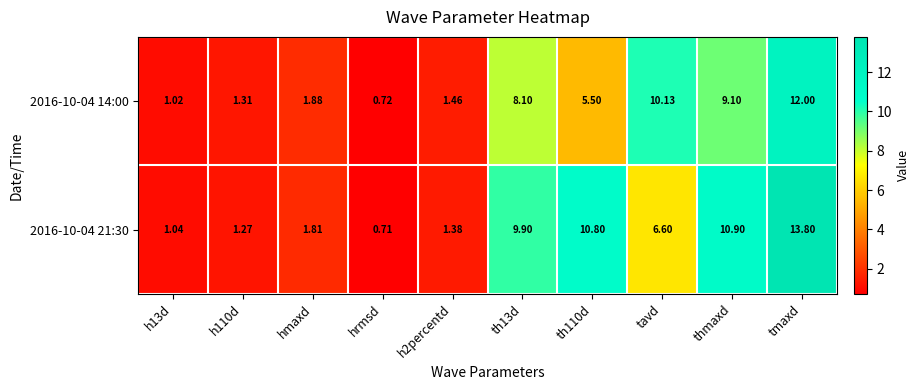

At which category is the sum across all series the highest?

tmaxd